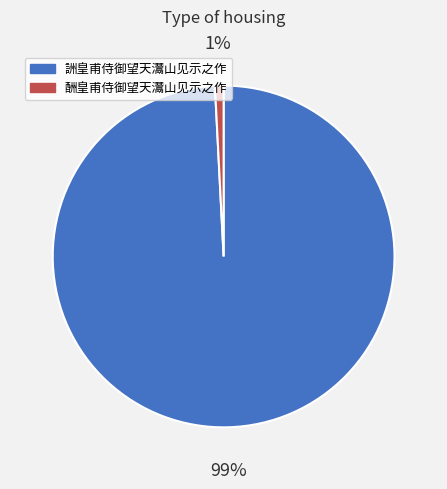

To the nearest percent, what portion does 詶皇甫侍御望天灊山见示之作 represent?

99%